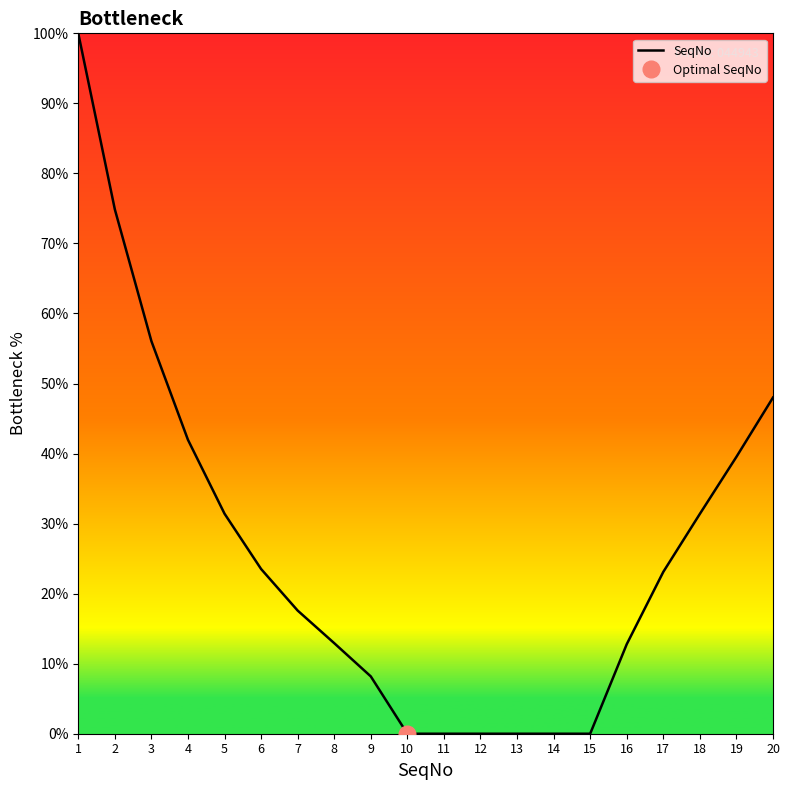

Is it true that the value at 2 is 74.9?

True